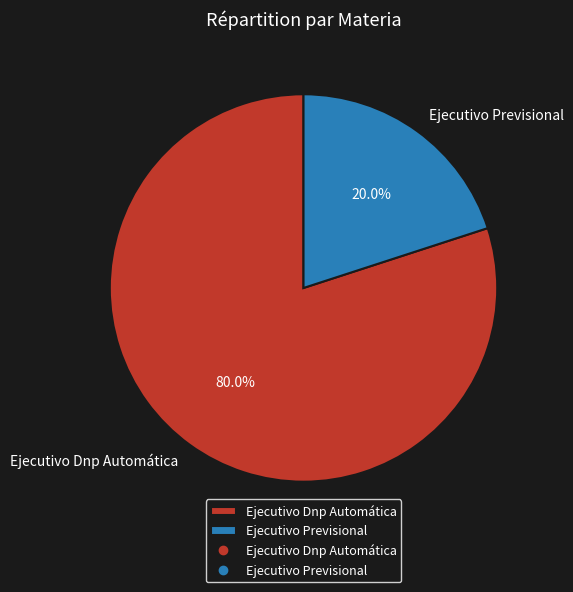

What is the smallest slice in the pie chart?

Ejecutivo Previsional